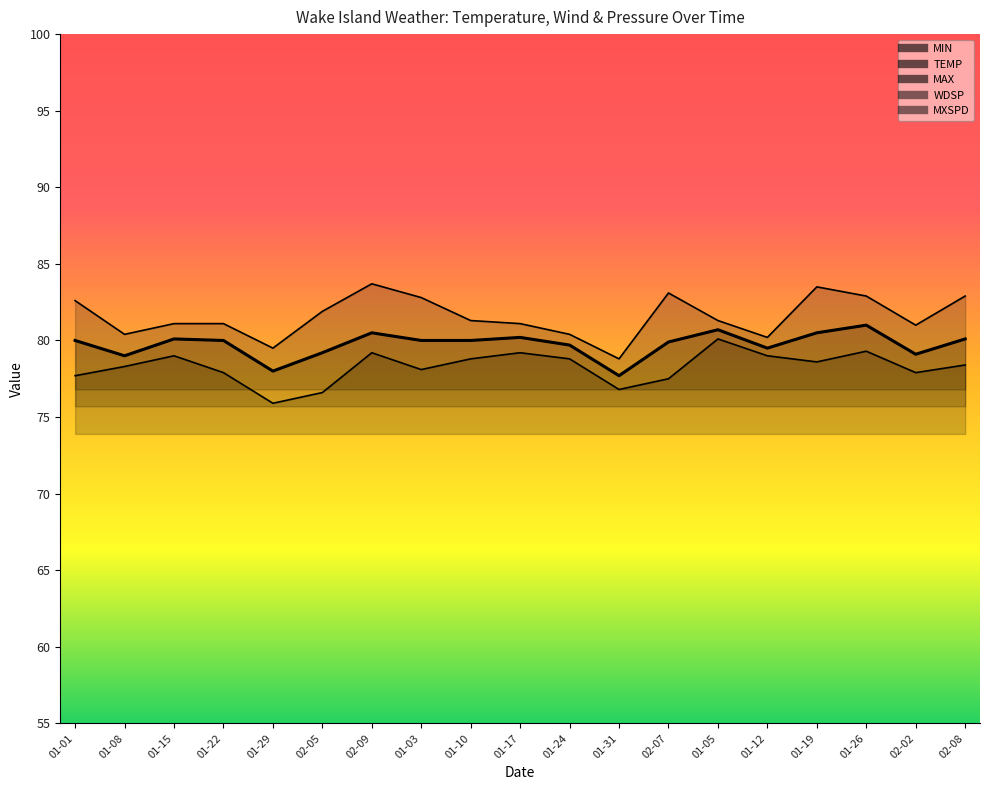

Reading right to left, transcribe all the data shown in this chart.

TEMP: 80.1	79.1	81.0	80.5	79.5	80.7	79.9	77.7	79.7	80.2	80.0	80.0	80.5	79.2	78.0	80.0	80.1	79.0	80.0
MAX: 82.9	81.0	82.9	83.5	80.2	81.3	83.1	78.8	80.4	81.1	81.3	82.8	83.7	81.9	79.5	81.1	81.1	80.4	82.6
MIN: 78.4	77.9	79.3	78.6	79.0	80.1	77.5	76.8	78.8	79.2	78.8	78.1	79.2	76.6	75.9	77.9	79.0	78.3	77.7
WDSP: 7.1	9.5	11.8	8.1	11.4	6.8	4.9	7.3	11.3	12.0	9.0	3.0	9.4	10.6	13.0	8.0	10.1	10.6	6.1
MXSPD: 11.1	13.0	14.0	12.0	15.0	12.0	8.9	11.1	14.0	15.0	12.0	8.9	15.0	14.0	18.1	14.0	13.0	14.0	9.9